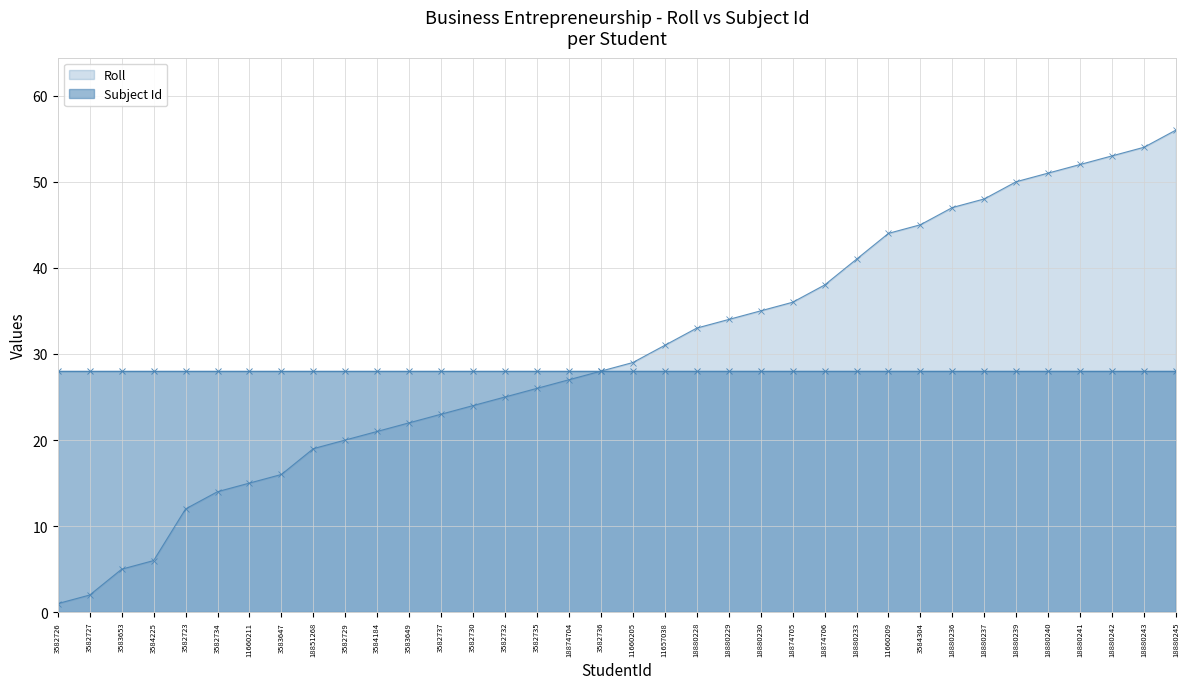

Between 18880242 and 11660205, which is larger?

18880242